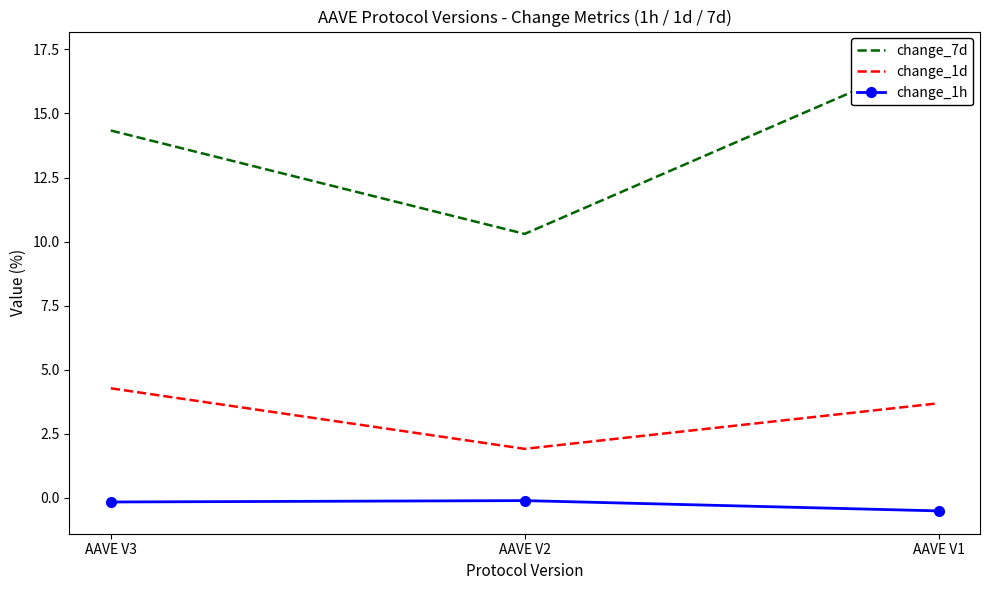

At which label does change_7d reach its peak?

AAVE V1